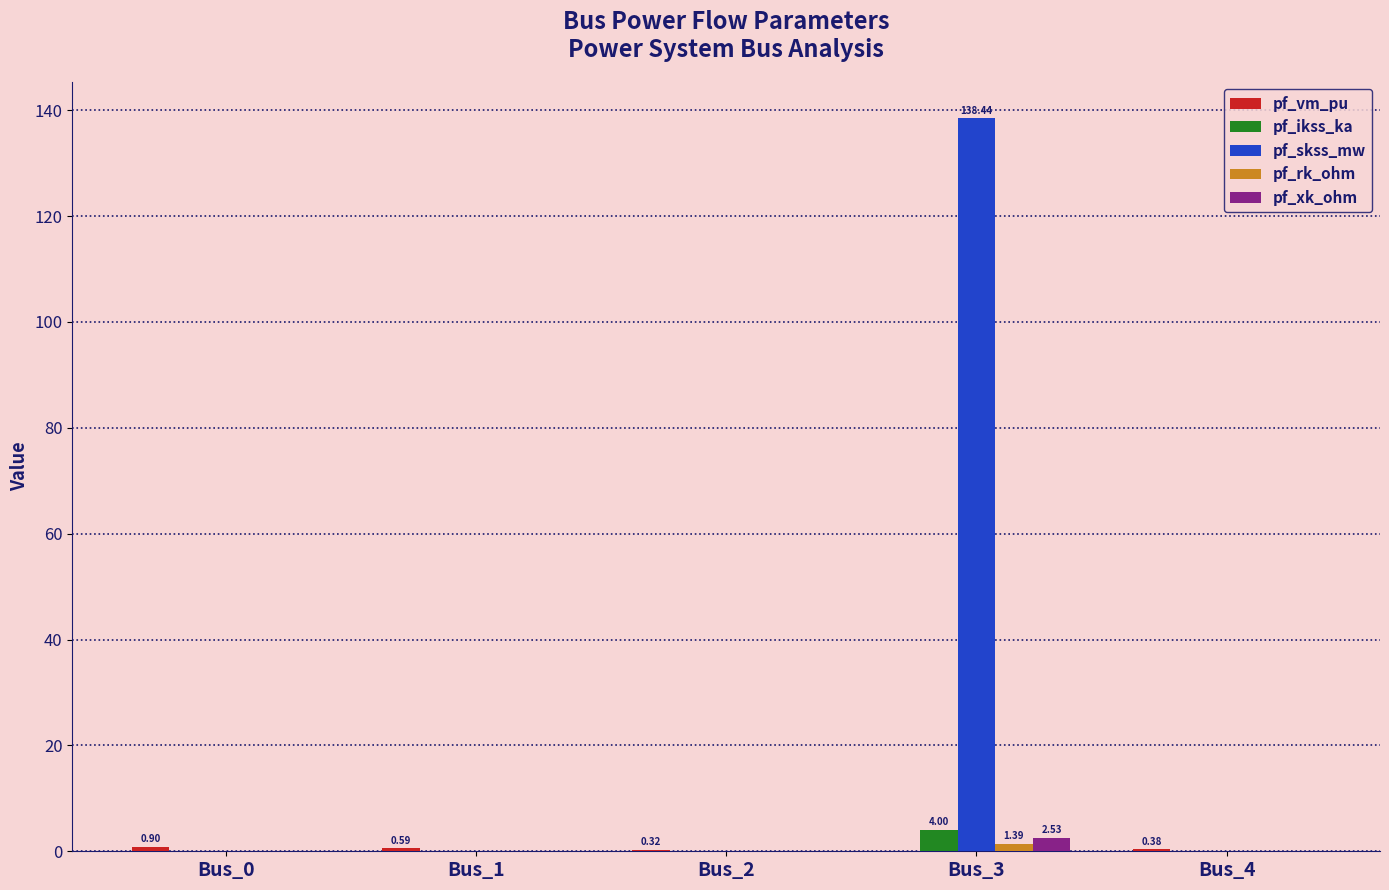

What is the sum of all pf_skss_mw values?

138.4